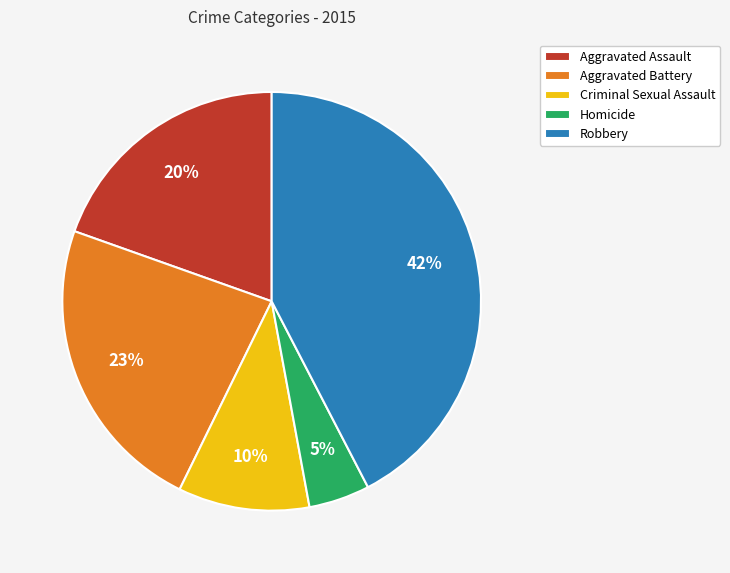

Is it true that Aggravated Assault is 20% of the pie?

True